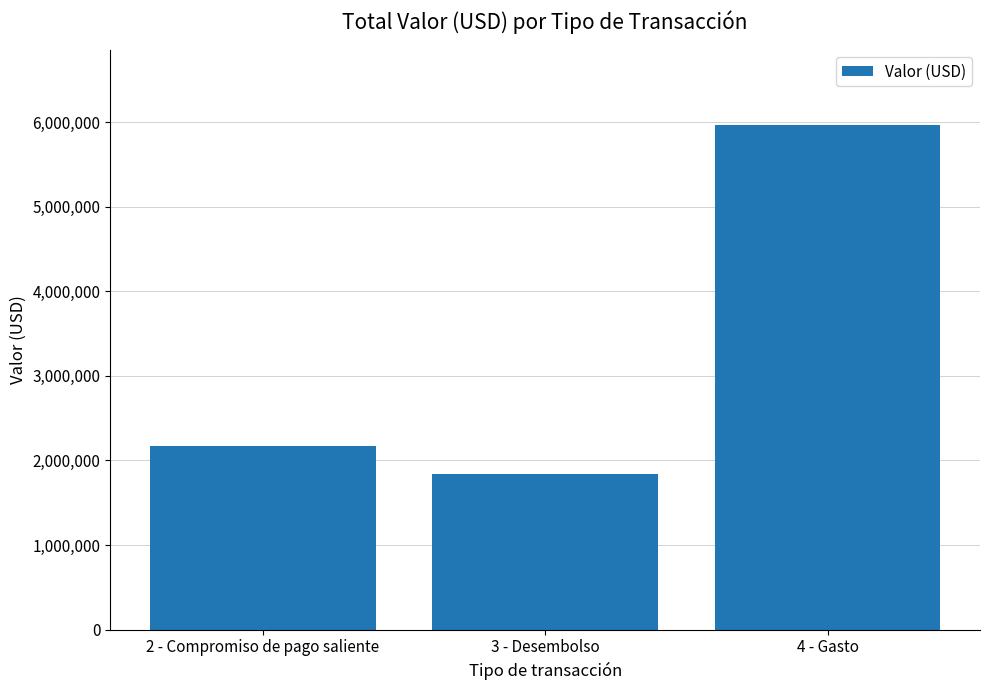

At which label is the value closest to 3898586?

2 - Compromiso de pago saliente